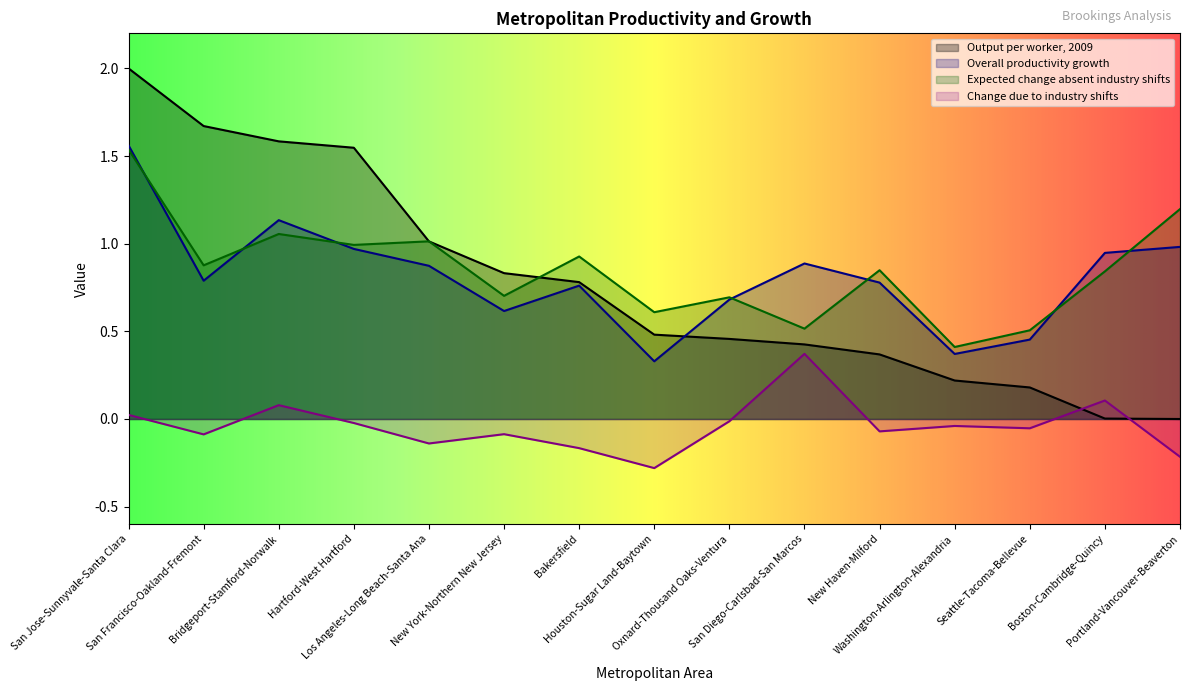

What are all the series names shown in the legend?

Output per worker, 2009, Overall productivity growth, Expected change absent industry shifts, Change due to industry shifts